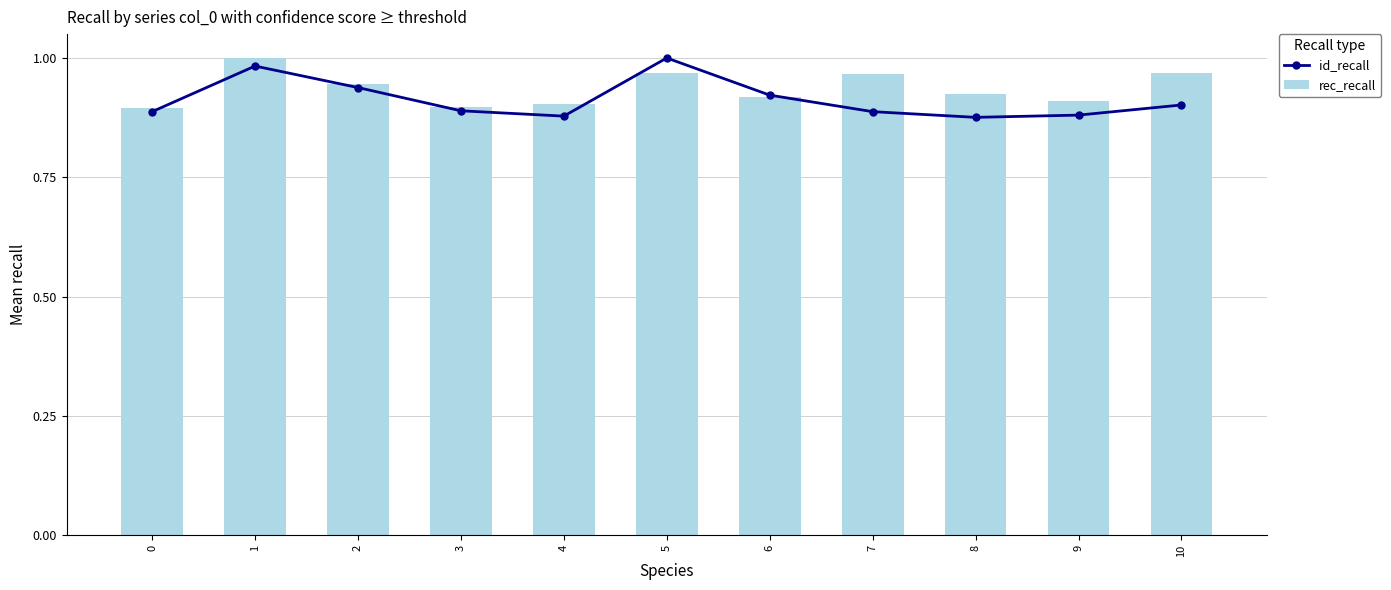

The value of rec_recall at 3 is 1.6. True or false?

False